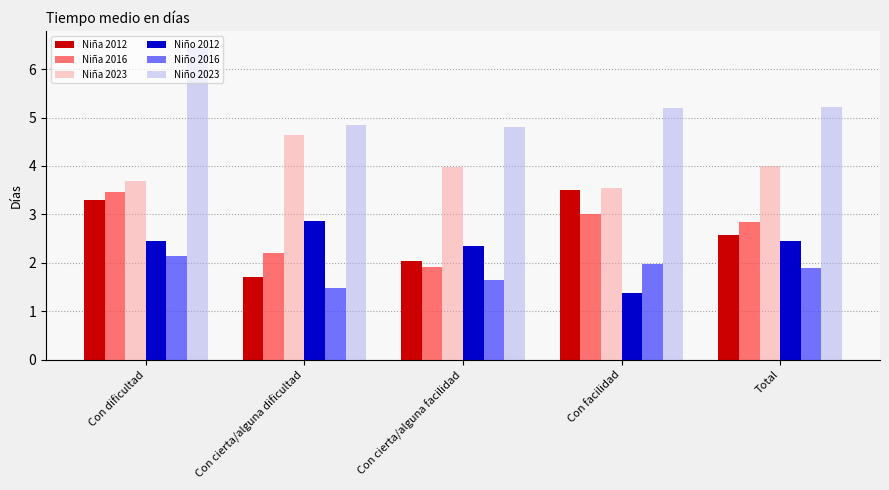

The Niño 2012 series shows 2.3 at Con facilidad. True or false?

False